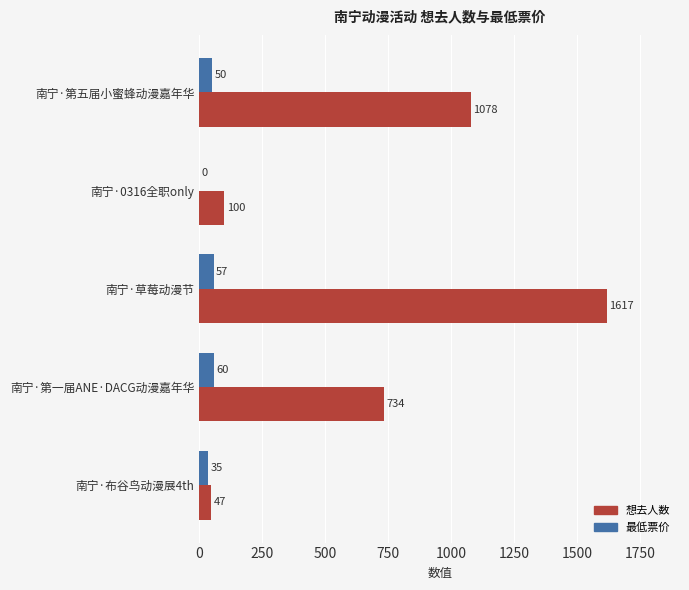

Which series changed the most between 南宁·第五届小蜜蜂动漫嘉年华 and 南宁·0316全职only?

想去人数